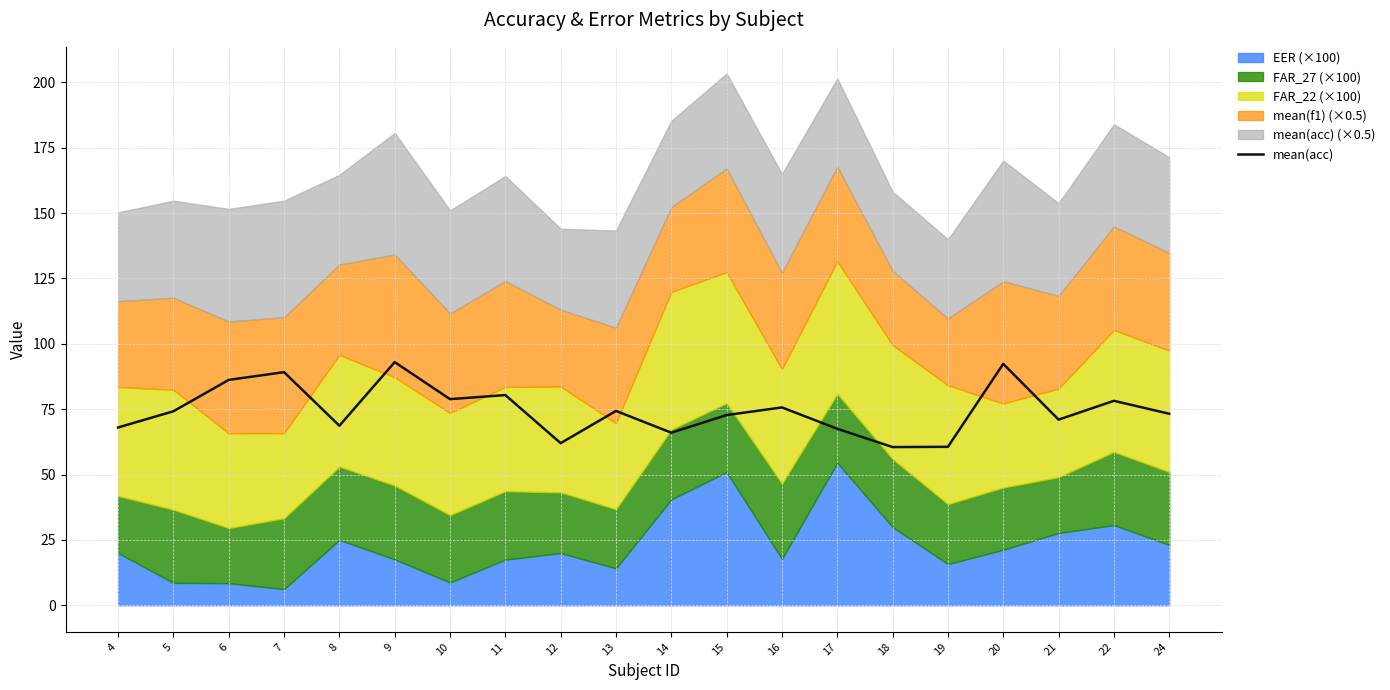

Reading left to right, list all the values displayed in this chart.

68.0	74.2	86.2	89.2	68.7	93.0	78.8	80.4	62.0	74.3	66.0	72.8	75.7	67.5	60.5	60.6	92.3	71.0	78.2	73.2